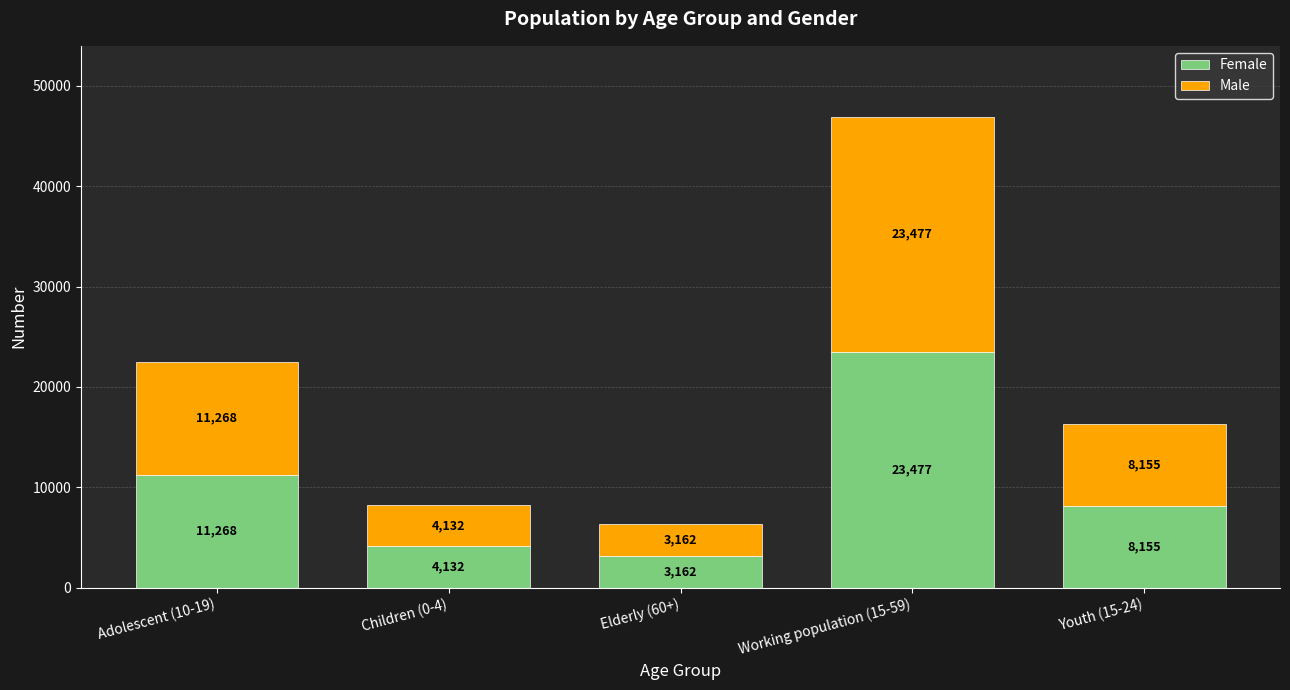

Count the number of data series in this chart.

2